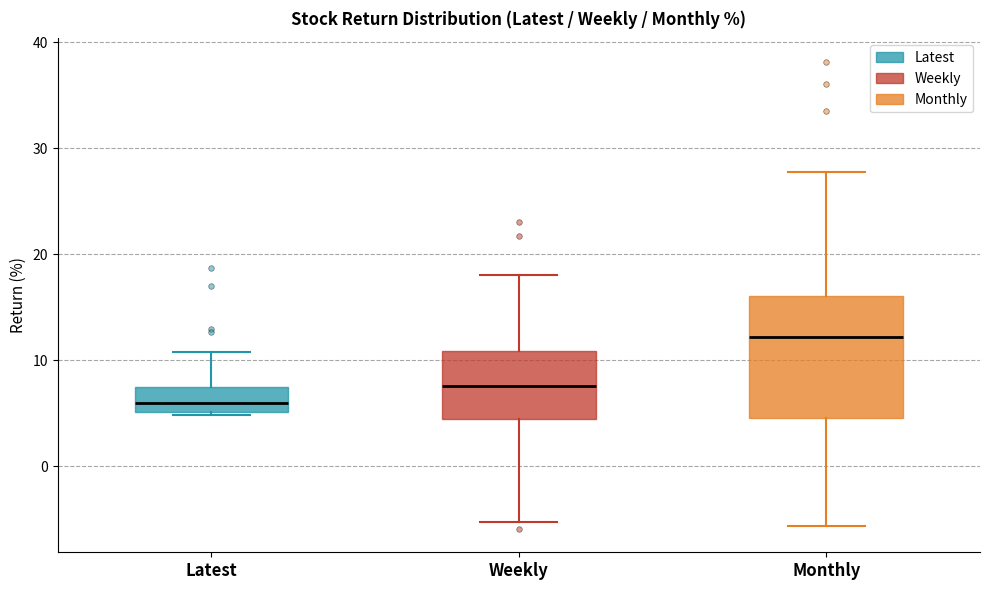

Reading left to right, read every box against the y-axis: the position of its median line, the range the box covers, and the ends of its whiskers. The values are not printed on the chart, so give them approximately, as read against the axis.

Latest: median 6, box 5 to 7, whiskers 5 to 11
Weekly: median 8, box 4 to 11, whiskers -5 to 18
Monthly: median 12, box 5 to 16, whiskers -6 to 28